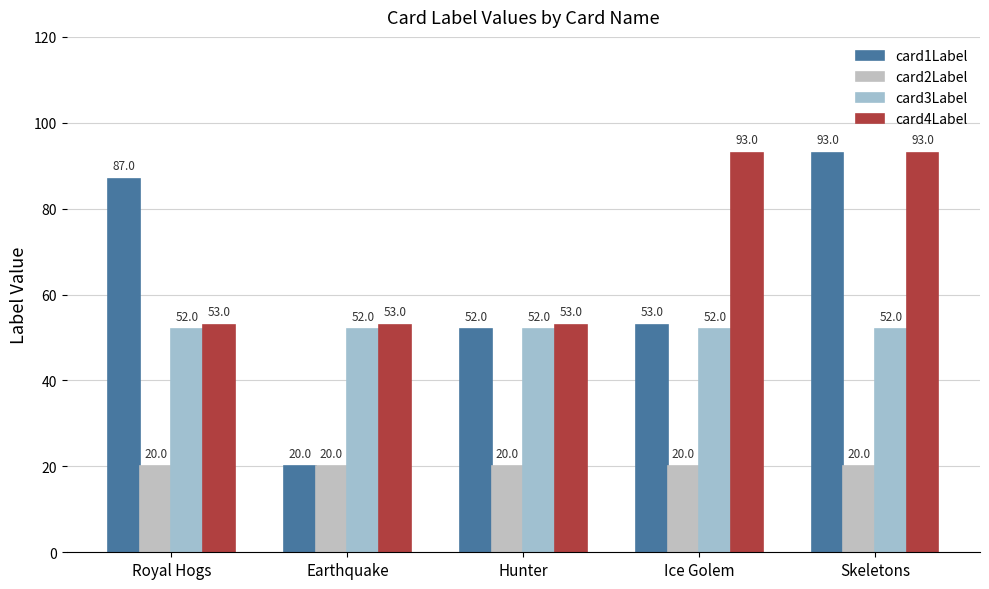

List the series in order of their peak value, lowest first.

card2Label, card3Label, card1Label, card4Label